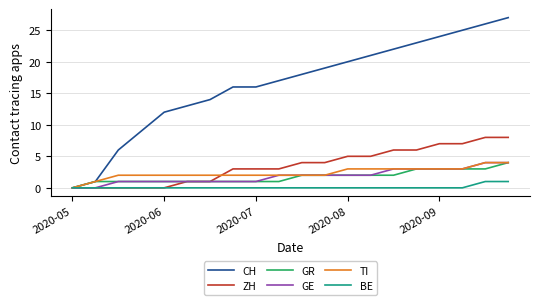

Which series has the largest range (max minus min)?

CH